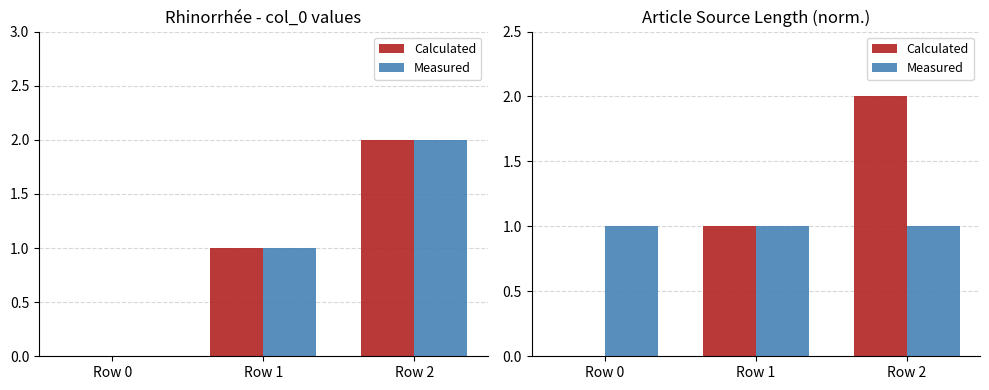

Rank the categories by Measured value from highest to lowest.

Row 0, Row 1, Row 2